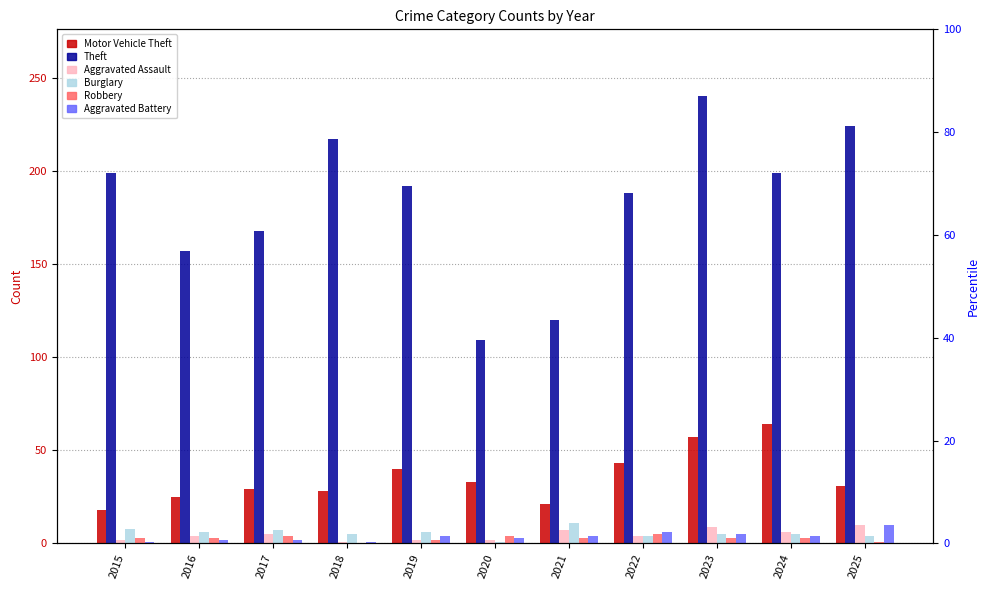

How many series are shown in this chart?

6